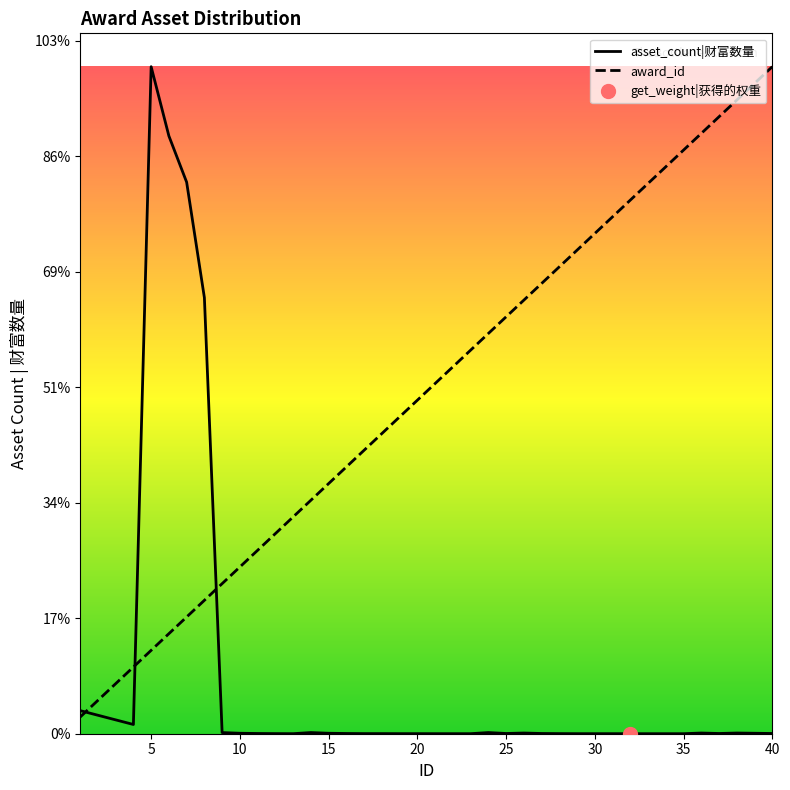

After their last crossing, which series has the higher values: asset_count or award_id?

award_id